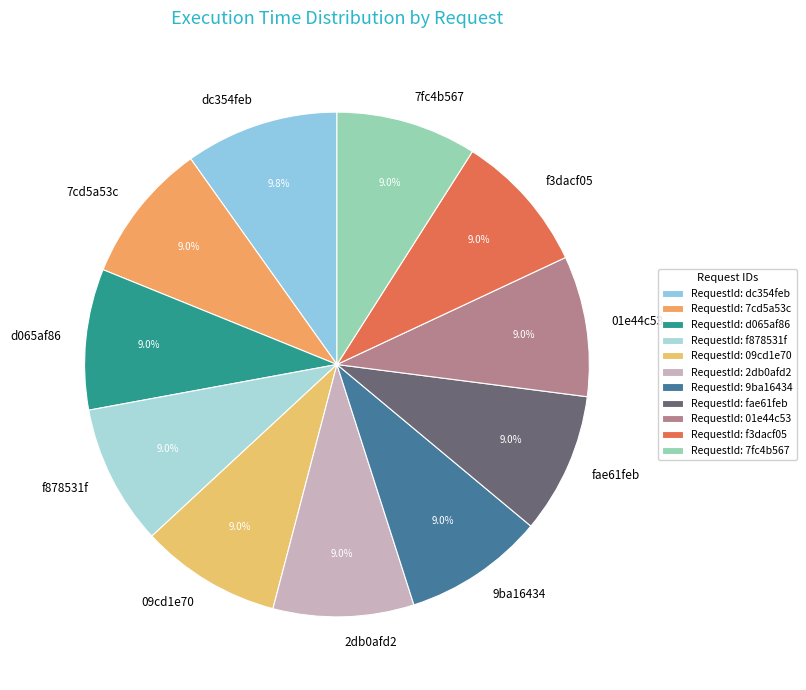

What percentage is the d065af86 slice, to the nearest percent?

9%